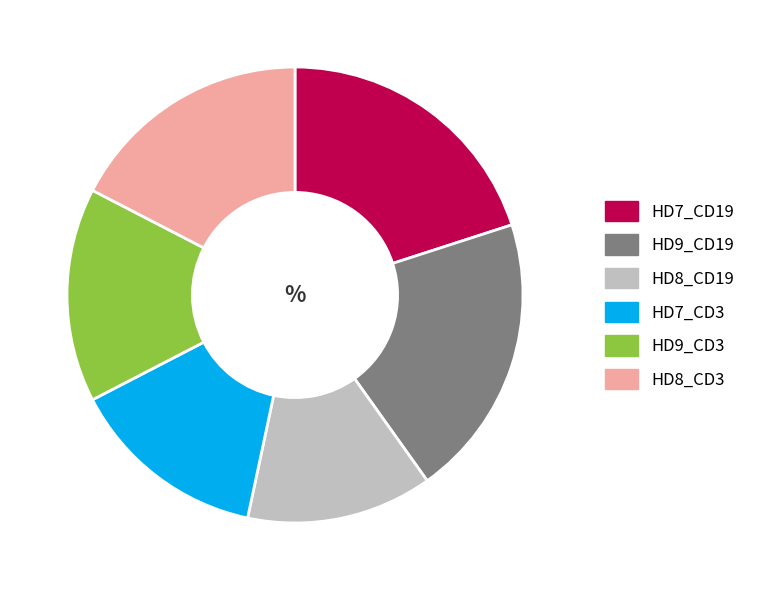

Is it true that HD7_CD19 is 27% of the pie?

False